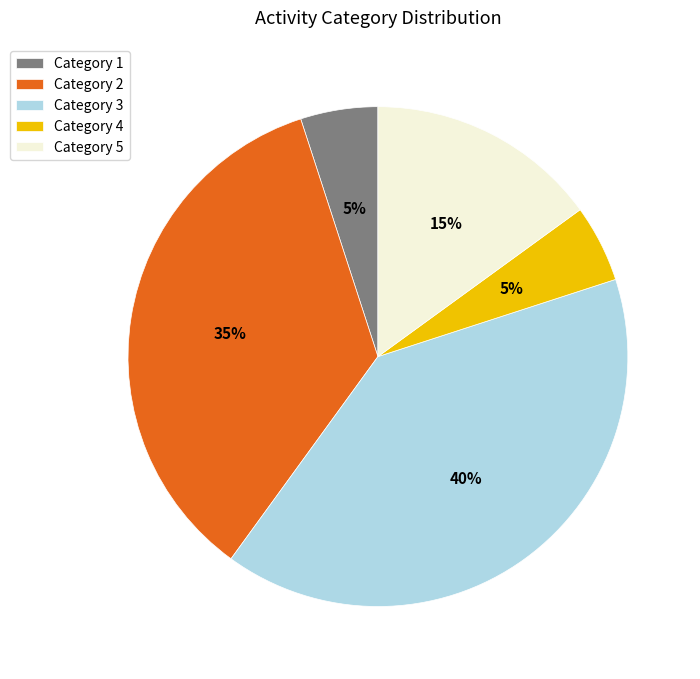

Between Category 2 and Category 4, which is larger?

Category 2